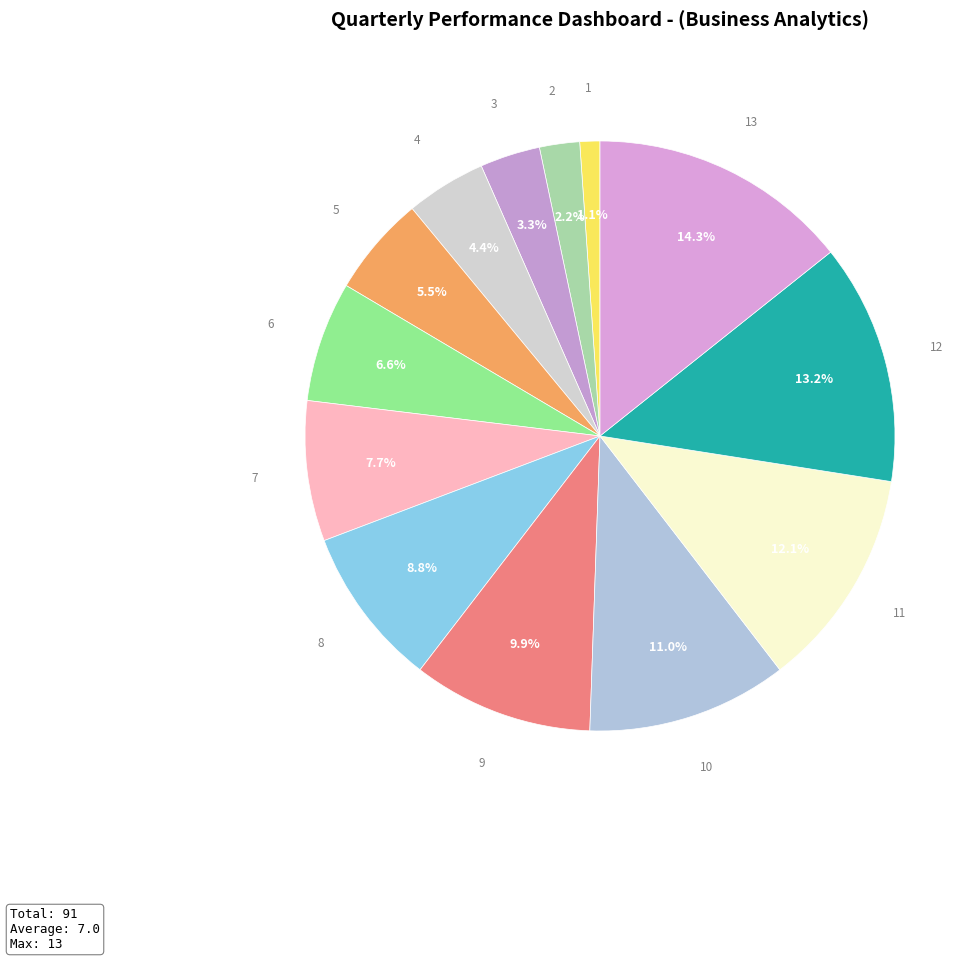

To the nearest percent, what is the difference between the 3 and 2 slice percentages?

1%